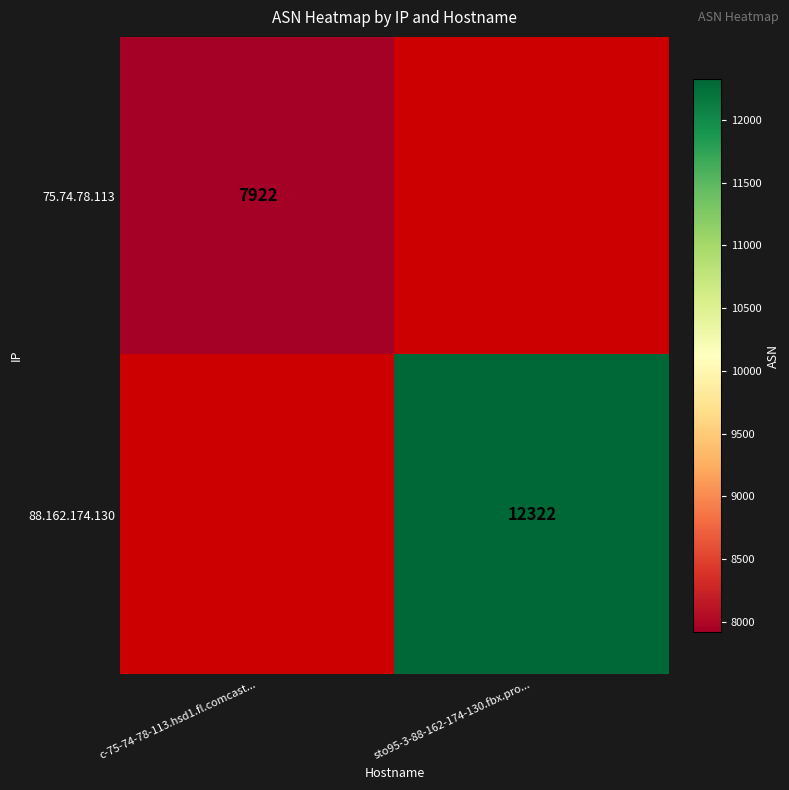

True or false: 88.162.174.130 has a value of 16070.1 at sto95-3-88-162-174-130.fbx.pro....

False